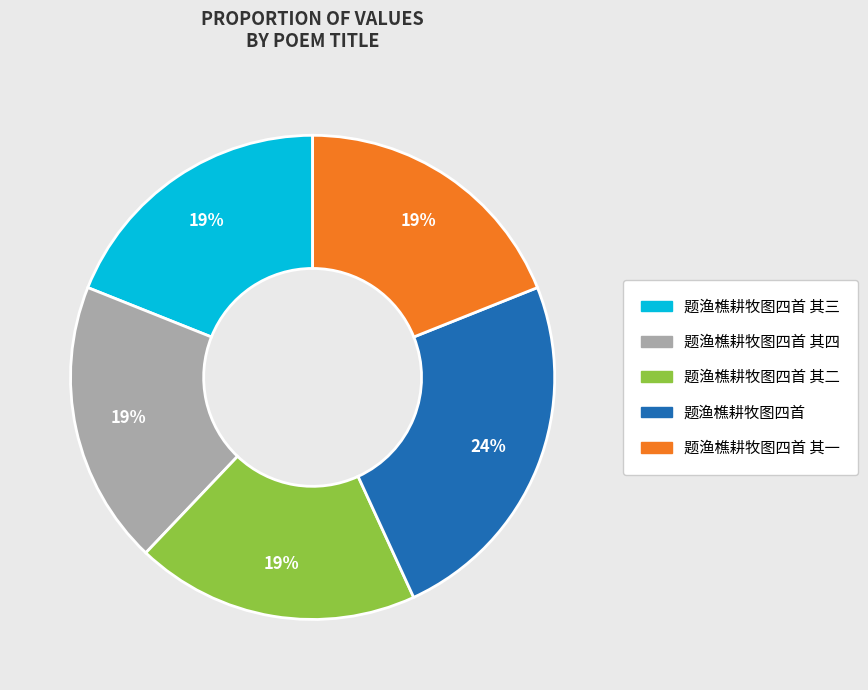

To the nearest percent, what is the difference between the largest and smallest slice percentages?

5%